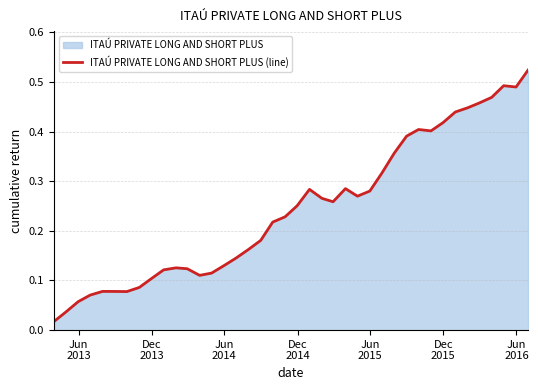

Does the chart display data point markers on the line(s)?

No